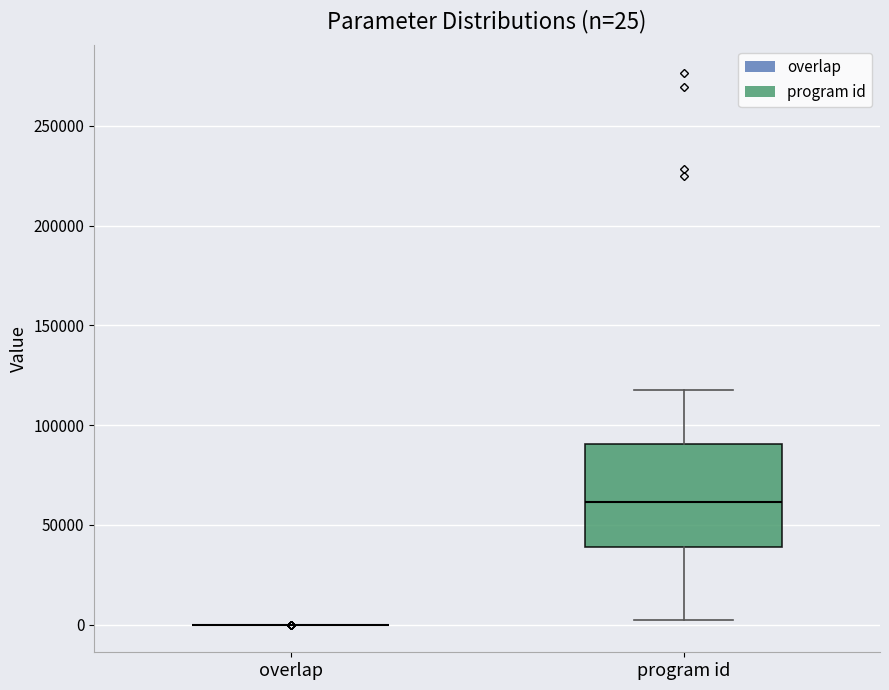

Comparing the boxes themselves (not the whiskers), which one is the tallest?

program id